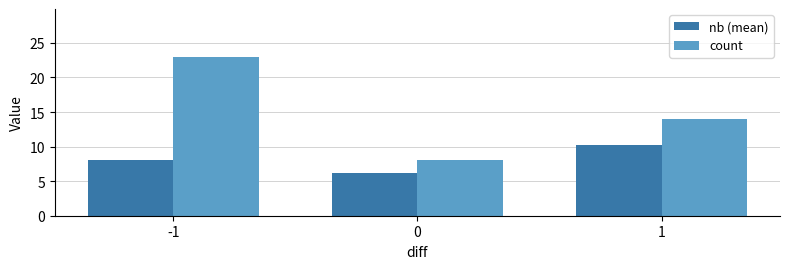

Are the bars horizontal?

No